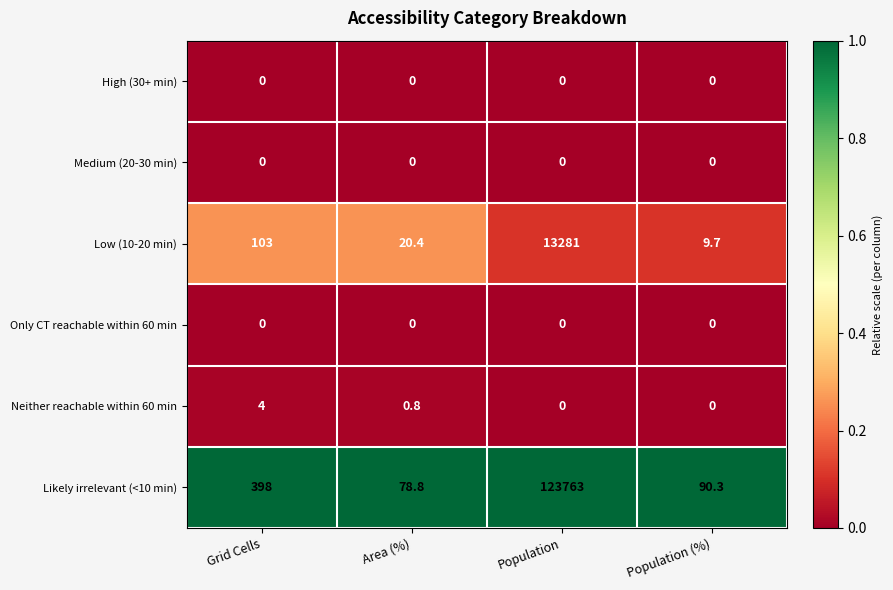

What is the difference between the highest and lowest values at Grid Cells?

398.0